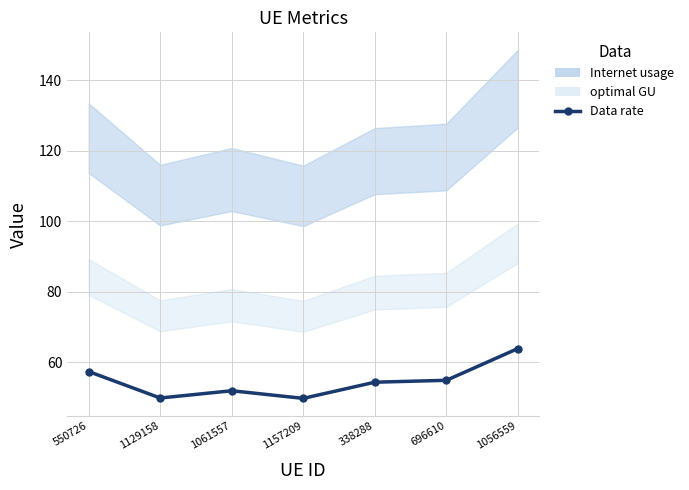

What is the minimum value shown in the chart?

49.7